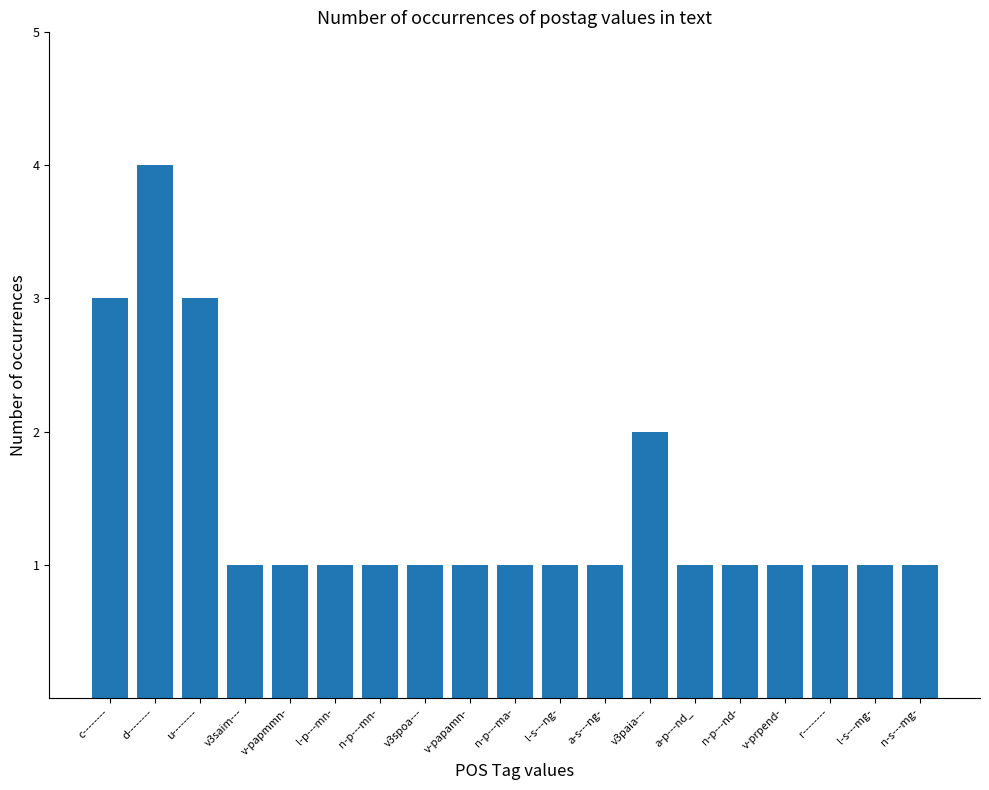

Which category has the highest value across all series?

d--------